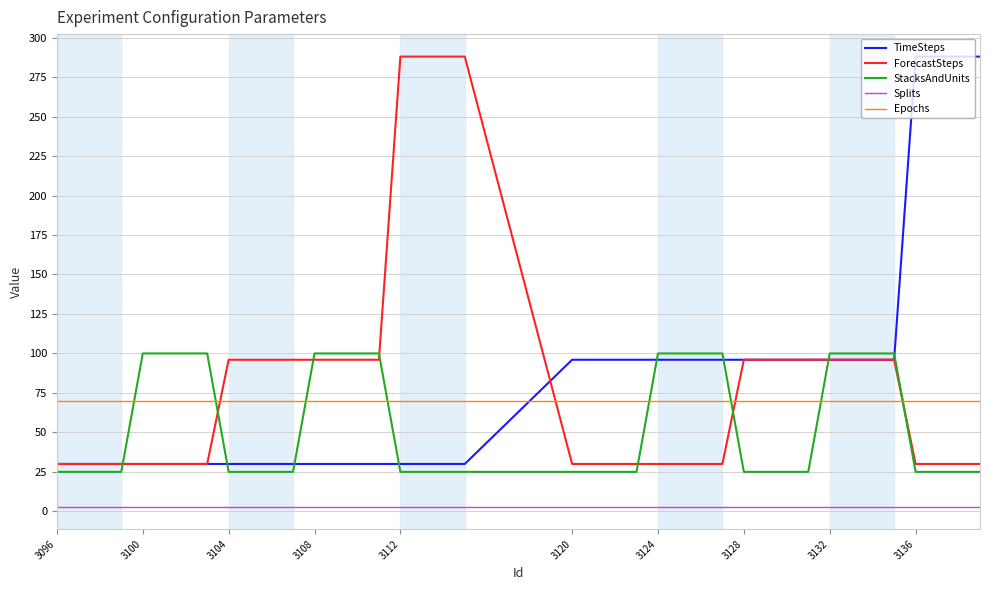

True or false: TimeSteps and Splits intersect in this chart.

False